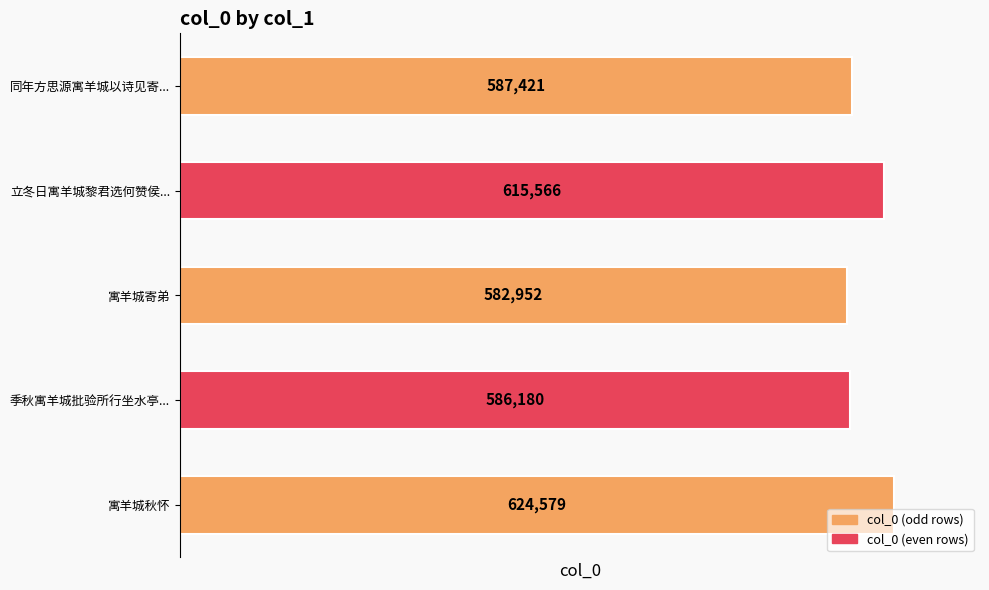

The value at 寓羊城秋怀 is 624579. True or false?

True